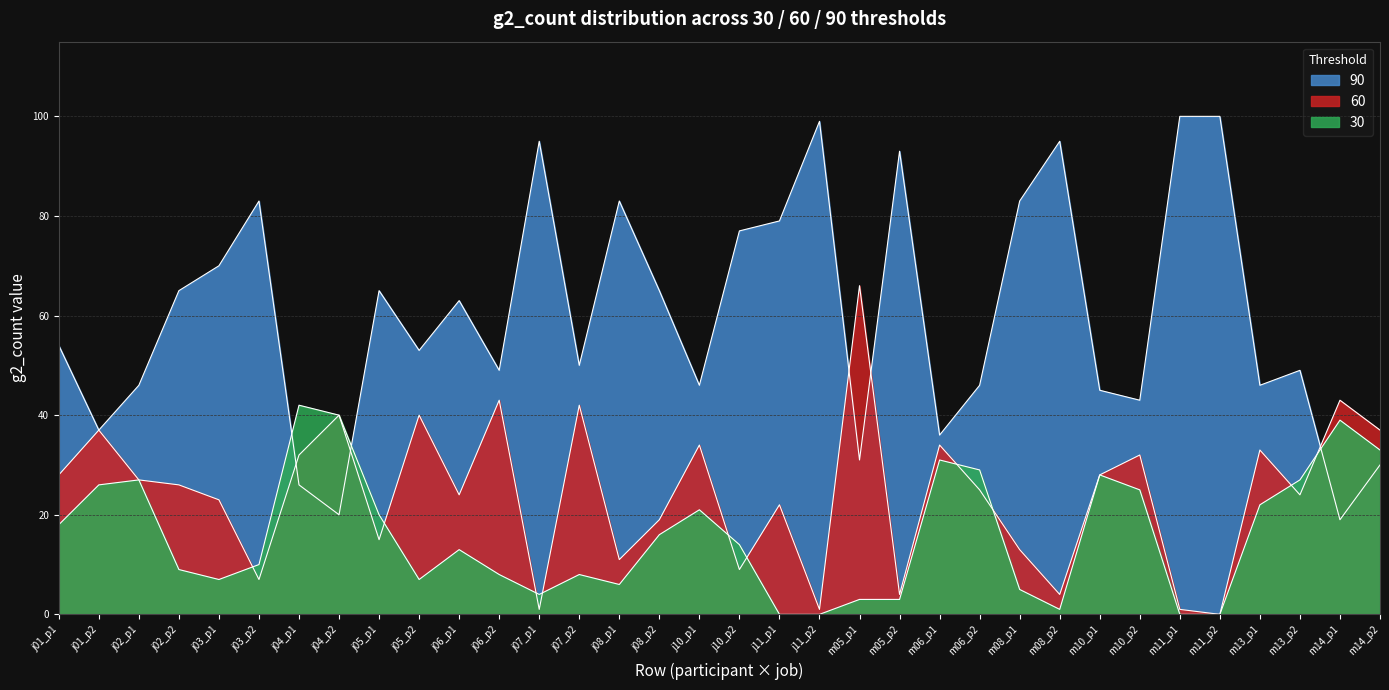

Is it true that p2_g2_count equals 24 at m13_p2?

True